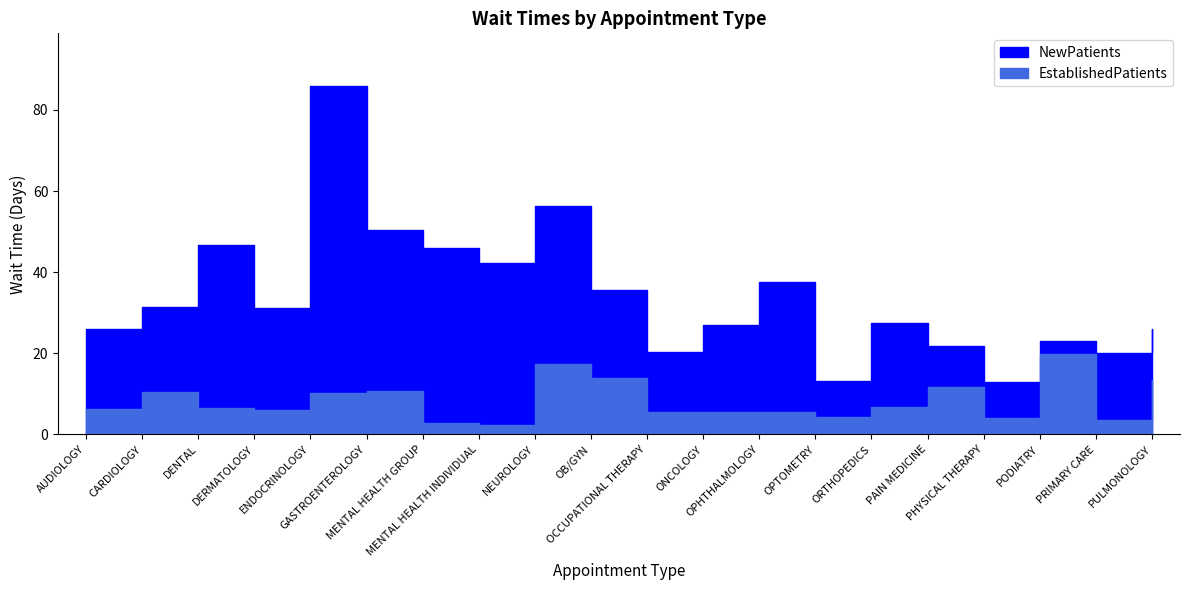

Reading left to right, extract all data points from this chart.

EstablishedPatients: AUDIOLOGY=6.2	CARDIOLOGY=10.4	DENTAL=6.5	DERMATOLOGY=6.1	ENDOCRINOLOGY=10.2	GASTROENTEROLOGY=10.7	MENTAL HEALTH GROUP=2.7	MENTAL HEALTH INDIVIDUAL=2.3	NEUROLOGY=17.3	OB/GYN=13.8	OCCUPATIONAL THERAPY=5.6	ONCOLOGY=5.6	OPHTHALMOLOGY=5.5	OPTOMETRY=4.2	ORTHOPEDICS=6.7	PAIN MEDICINE=11.8	PHYSICAL THERAPY=4.0	PODIATRY=19.8	PRIMARY CARE=3.6	PULMONOLOGY=13.4
NewPatients: AUDIOLOGY=26.0	CARDIOLOGY=31.5	DENTAL=46.8	DERMATOLOGY=31.2	ENDOCRINOLOGY=86.0	GASTROENTEROLOGY=50.4	MENTAL HEALTH GROUP=46.0	MENTAL HEALTH INDIVIDUAL=42.2	NEUROLOGY=56.4	OB/GYN=35.6	OCCUPATIONAL THERAPY=20.2	ONCOLOGY=27.1	OPHTHALMOLOGY=37.5	OPTOMETRY=13.1	ORTHOPEDICS=27.5	PAIN MEDICINE=21.8	PHYSICAL THERAPY=13.0	PODIATRY=23.0	PRIMARY CARE=20.0	PULMONOLOGY=25.9